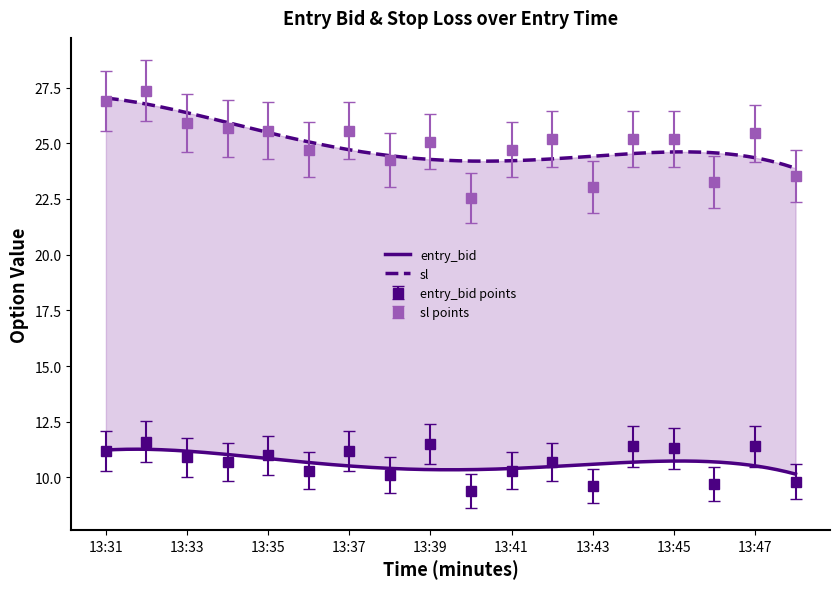

What are all the series names shown in the legend?

entry_bid, sl